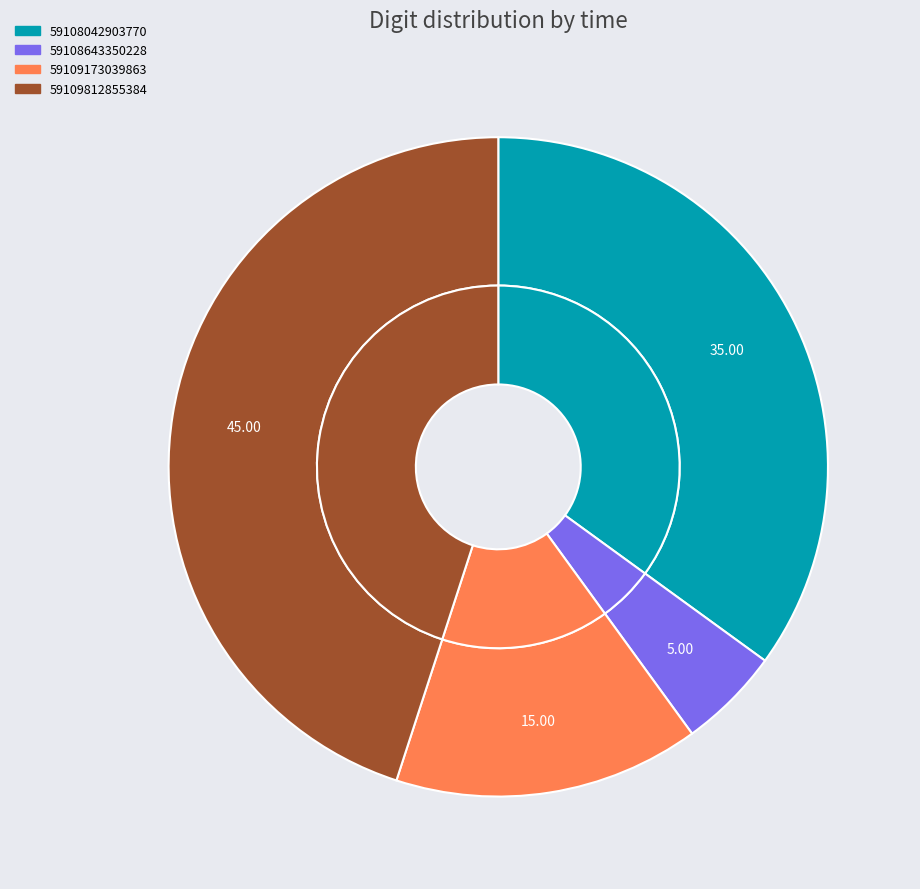

To the nearest percent, what portion does 59109812855384 represent?

45%